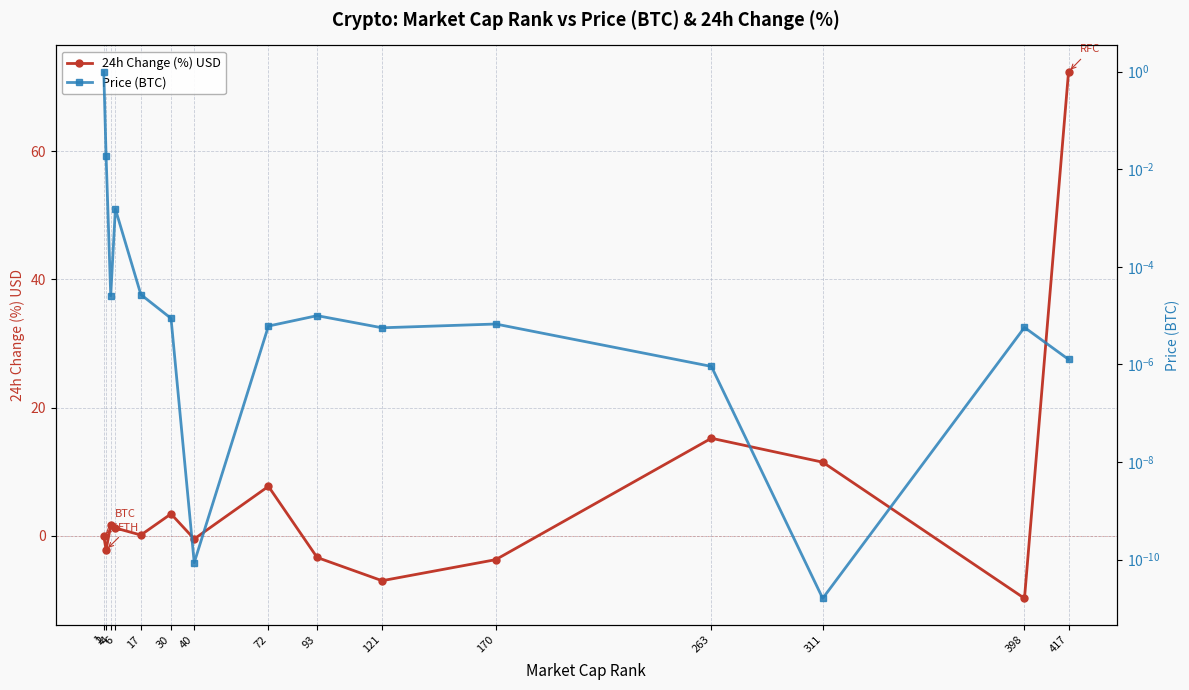

After their last crossing, which series has the higher values: 24h Change (%) USD or Price (BTC)?

24h Change (%) USD